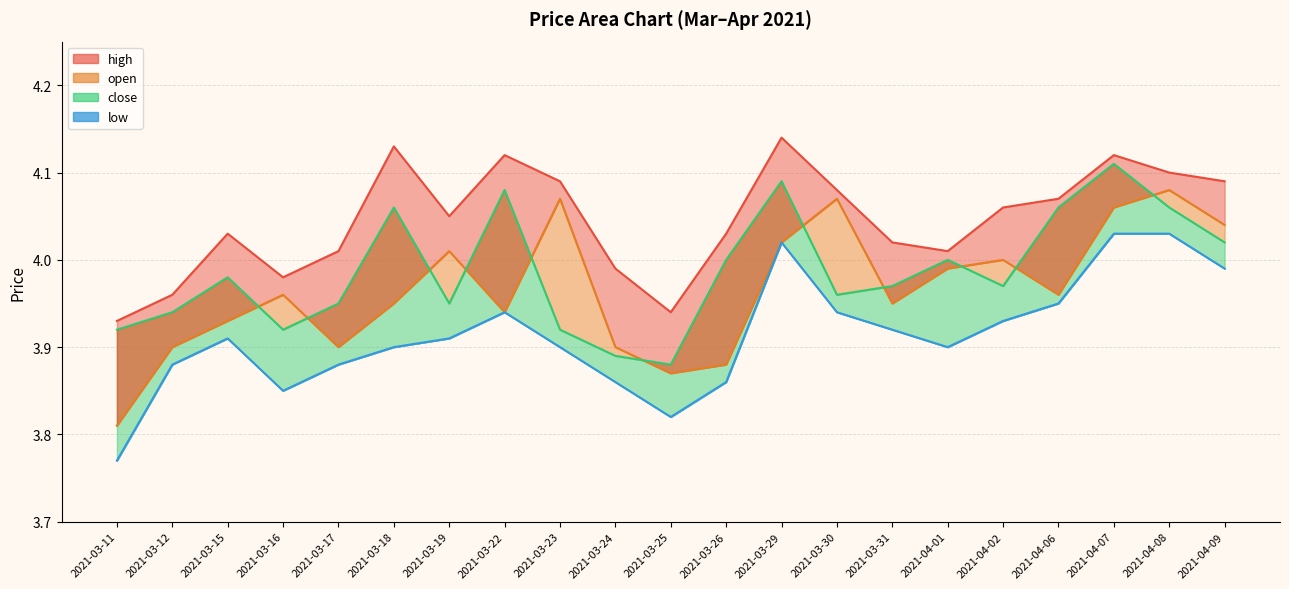

What is the difference between the maximum and minimum values in the high series?

0.2